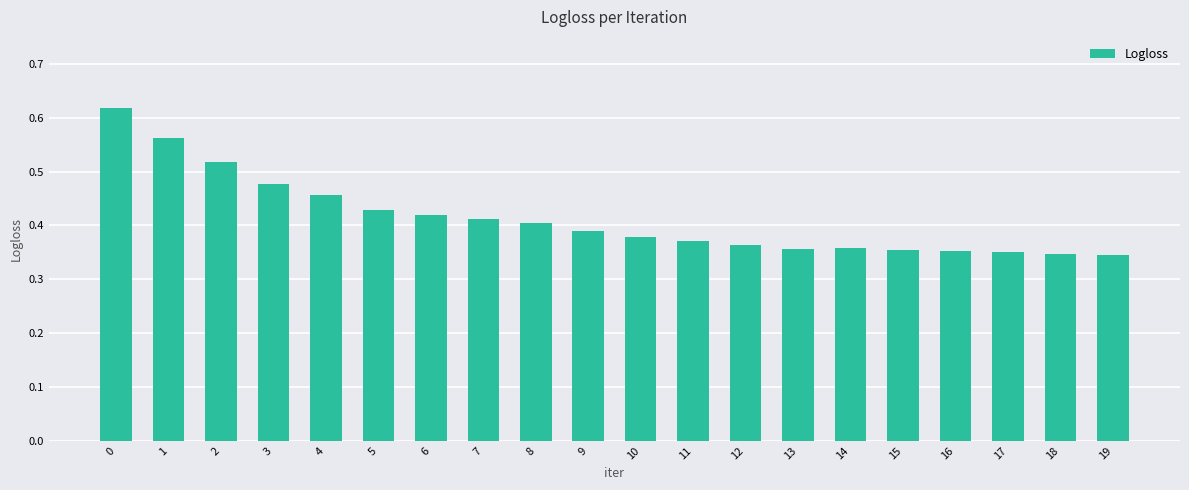

Which has a higher value, 7 or 15?

7